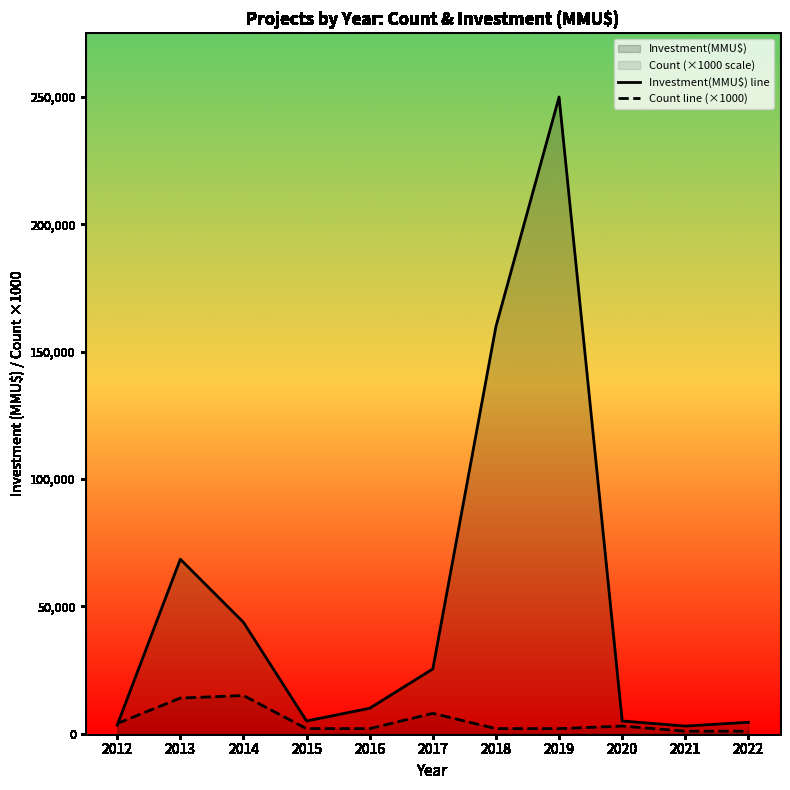

What is the minimum value for Count line (×1000)?

1000